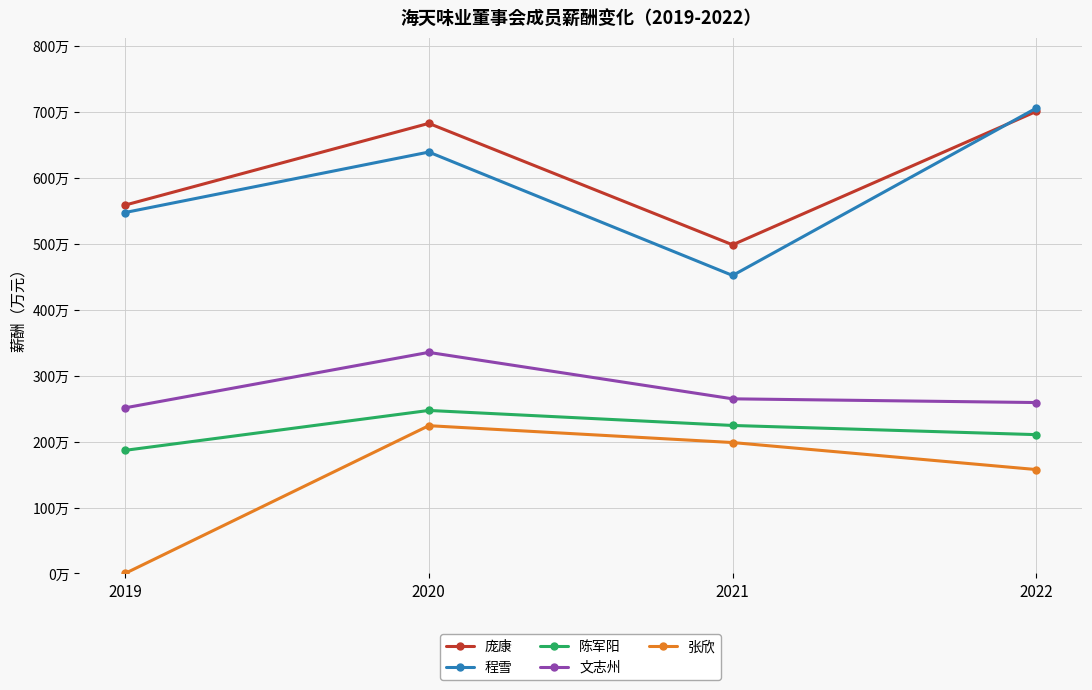

At which category does 庞康 reach its first local peak?

2020